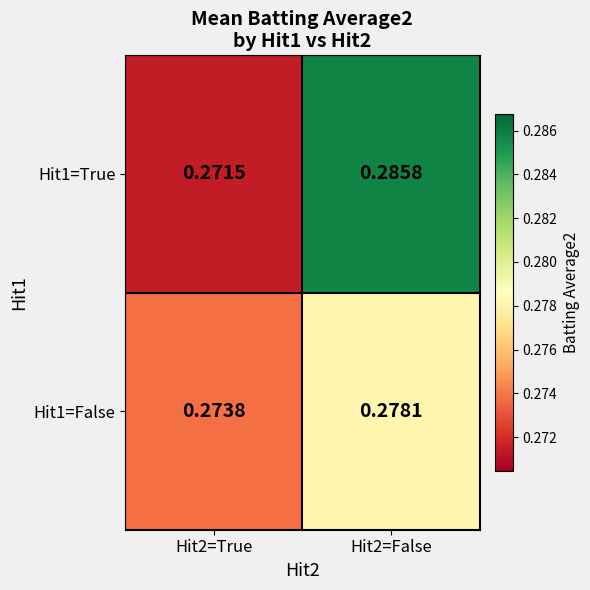

Is the value of Hit1=True at Hit2=False greater than the value of Hit1=False at Hit2=True?

Yes